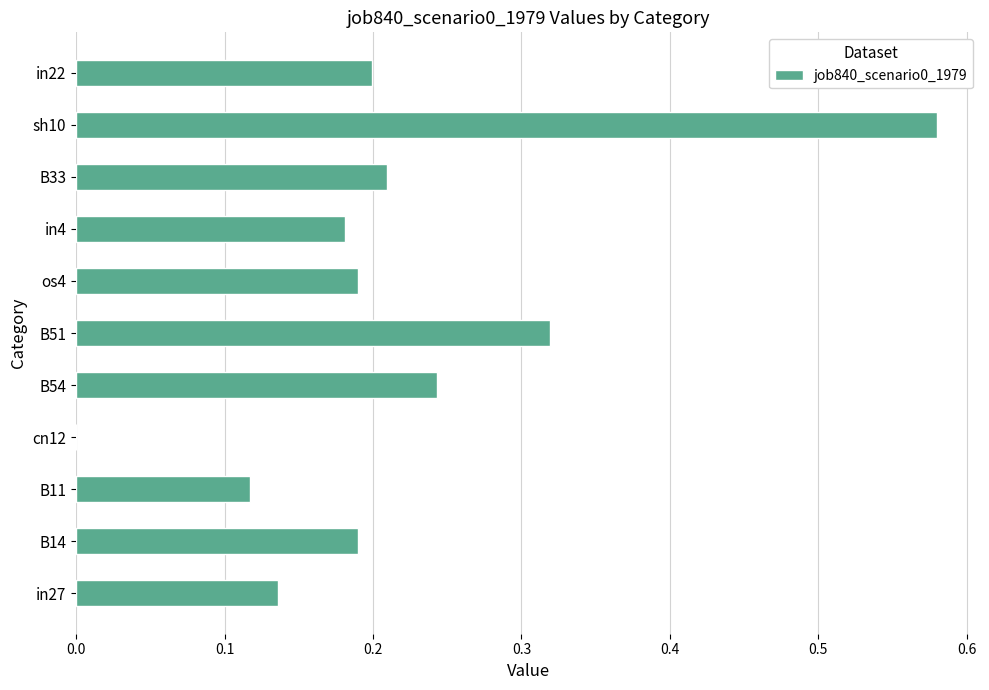

Where is the data nearest to the value 0?

cn12